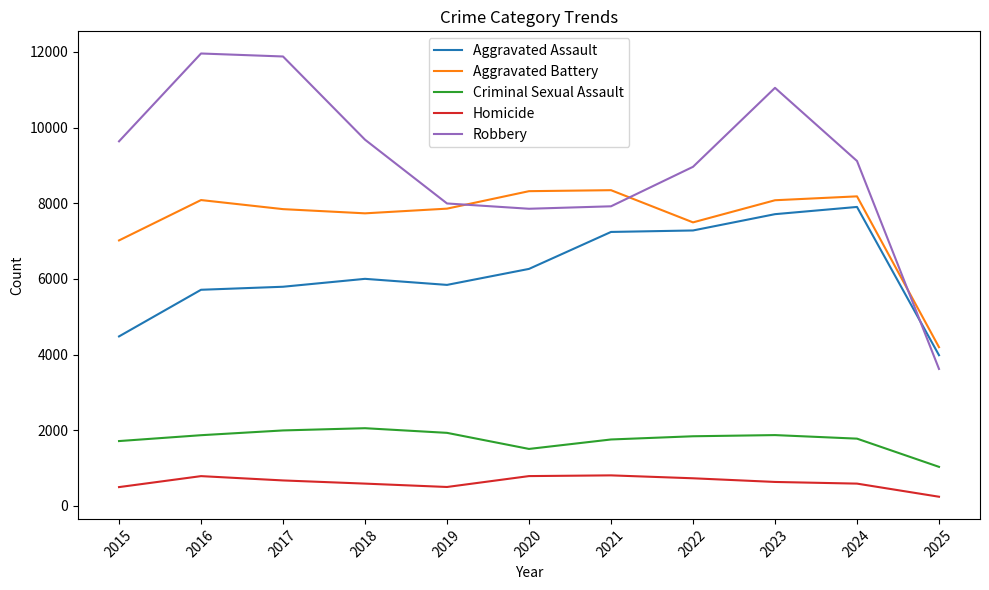

At which label does Aggravated Assault reach its minimum?

2025